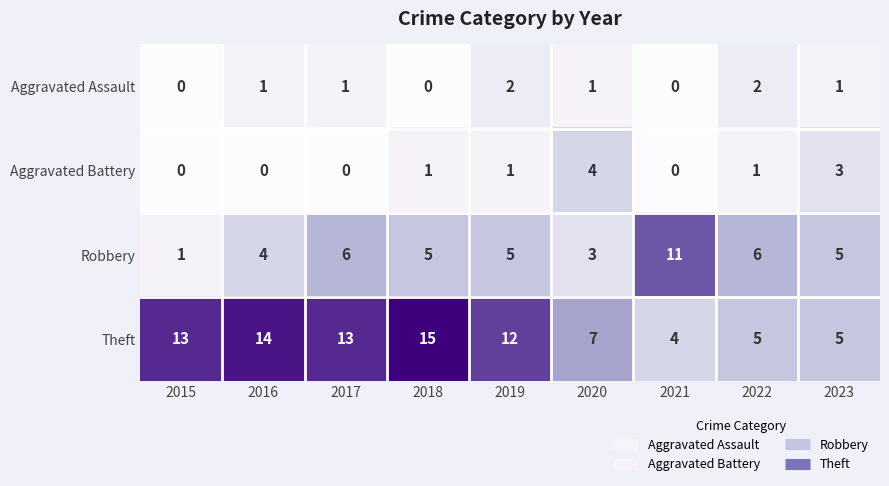

The Aggravated Assault series shows 1 at 2017. True or false?

True